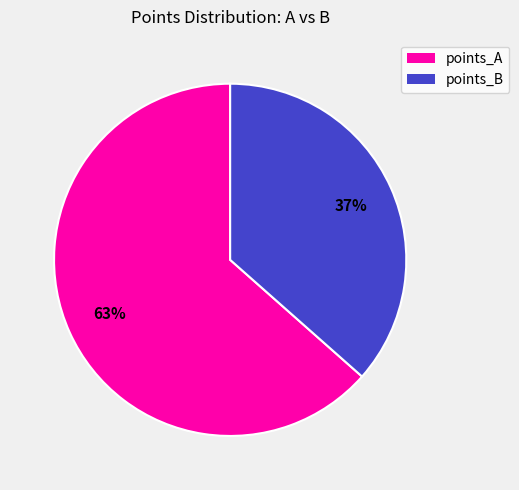

Does any single category account for the majority?

Yes